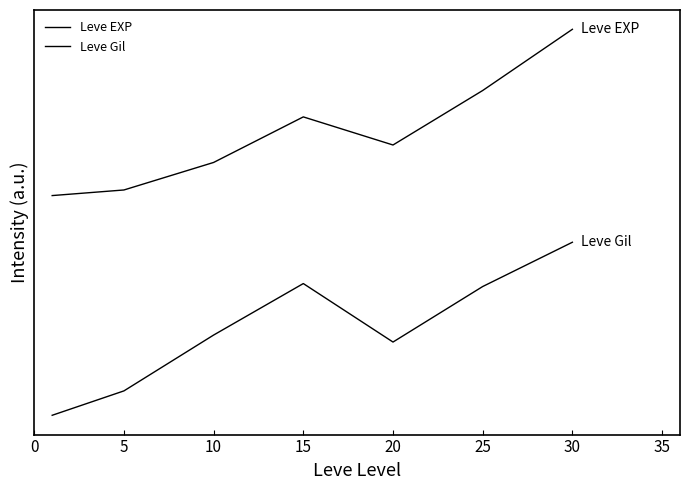

Does the chart display data point markers on the line(s)?

No